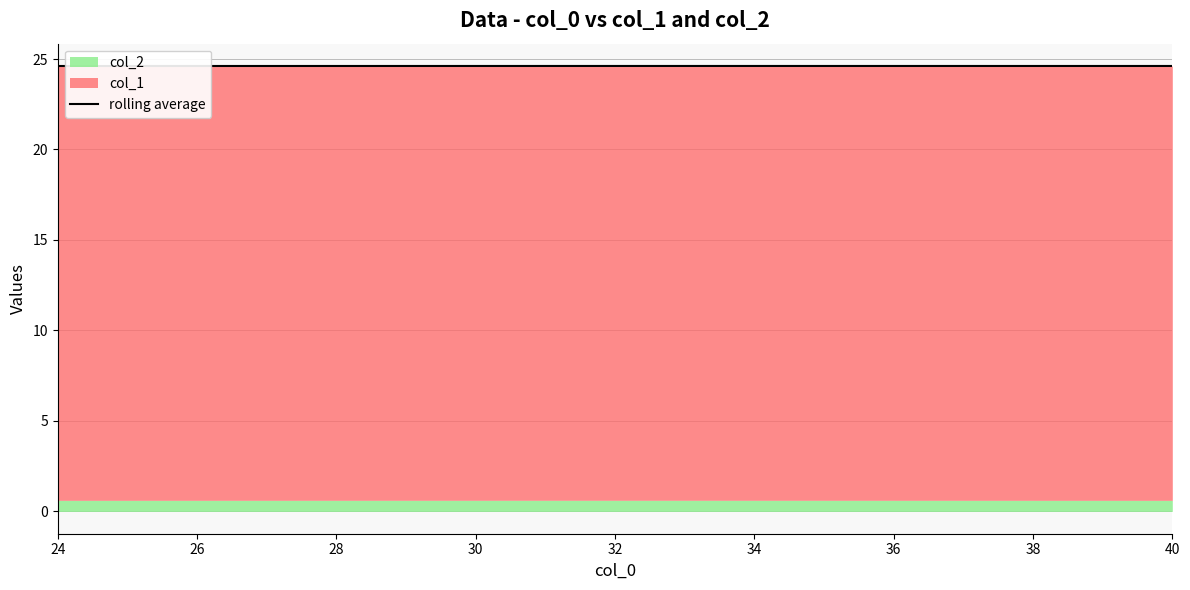

True or false: the data shows 6.5 at 24.

False